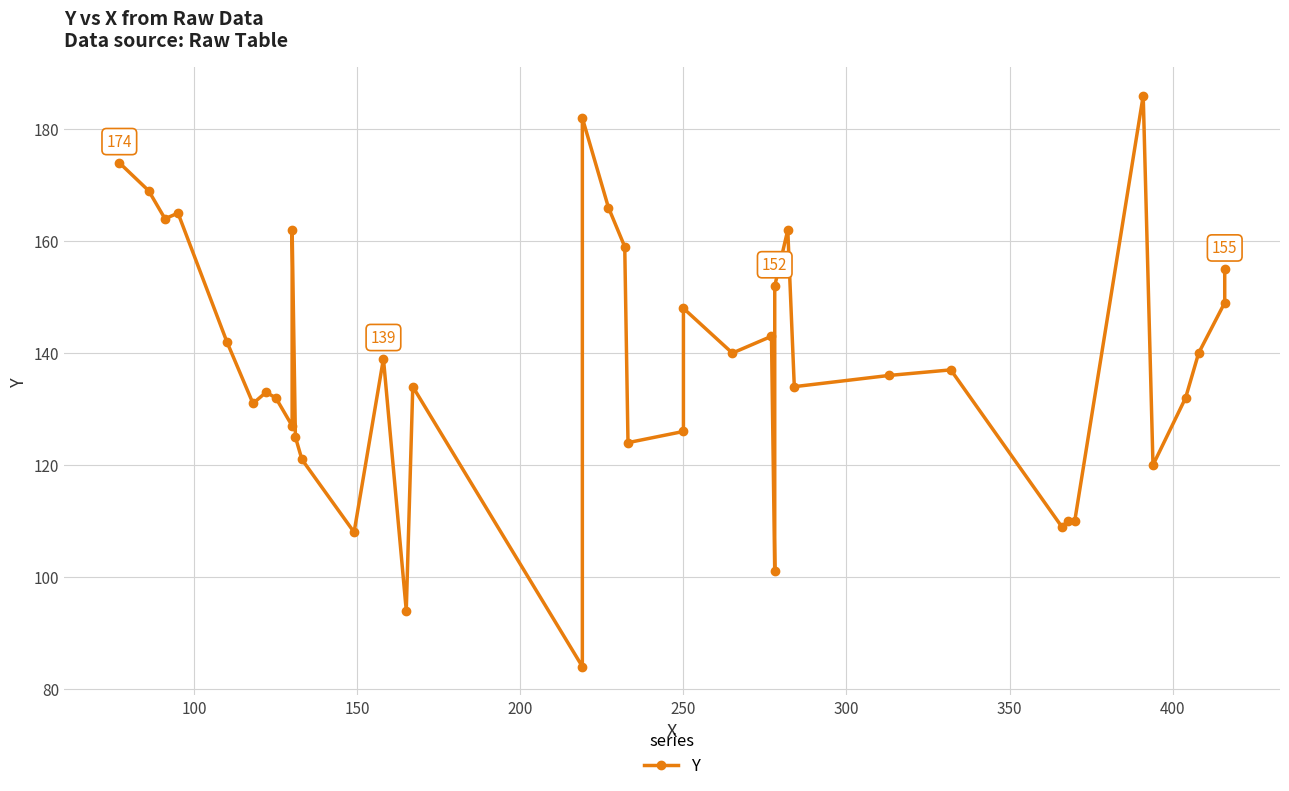

How many data points are less than 137?

20